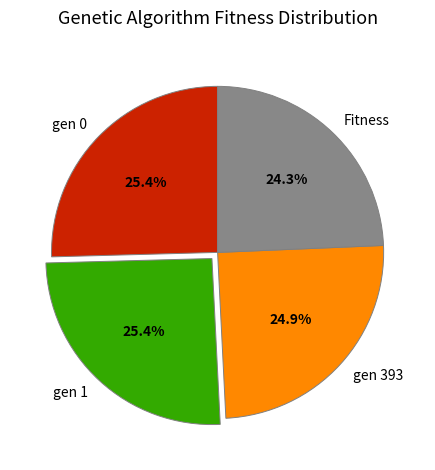

True or false: Fitness accounts for 10% of the total.

False